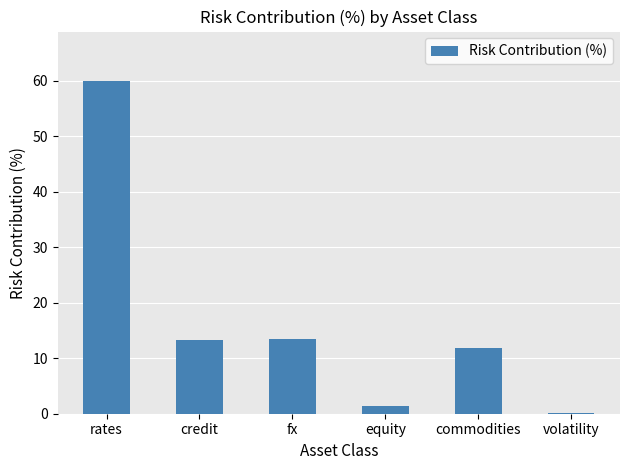

Which label corresponds to the largest value in the chart?

rates